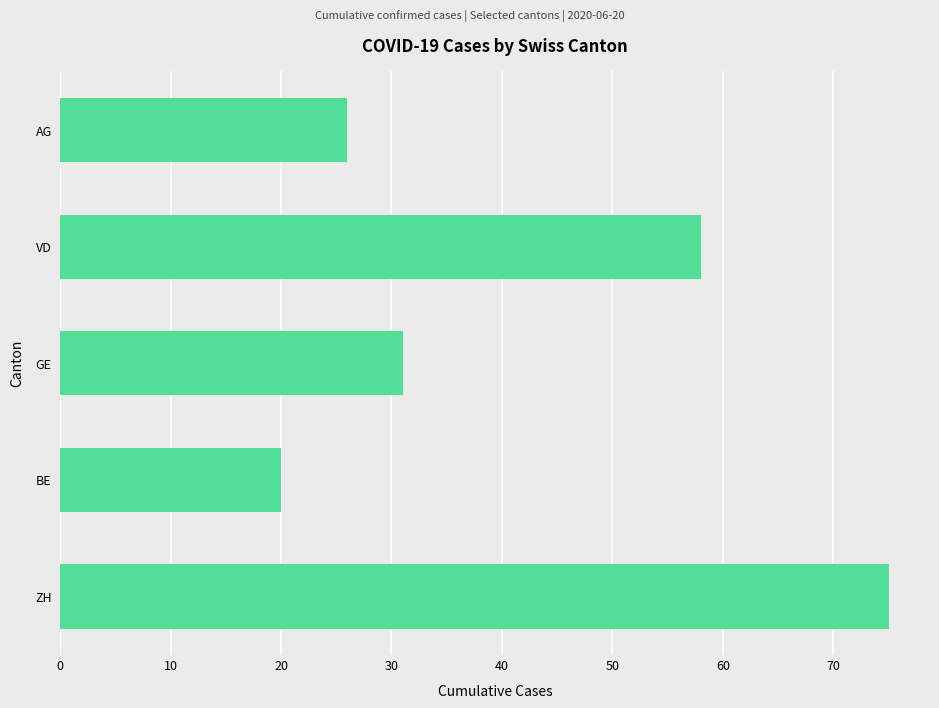

What is the difference between the maximum and second lowest values?

49